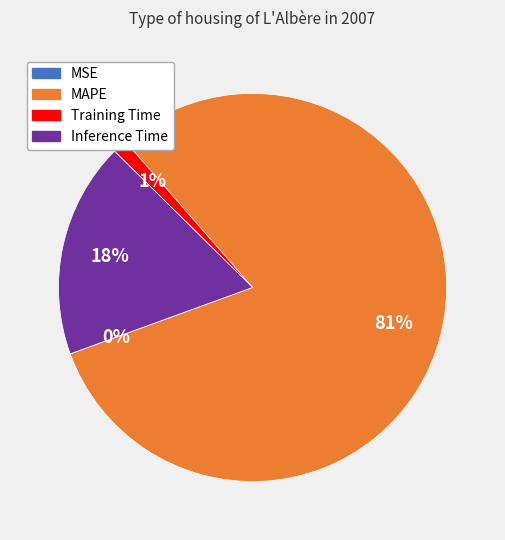

To the nearest percent, what is the difference between the largest and smallest slice percentages?

81%